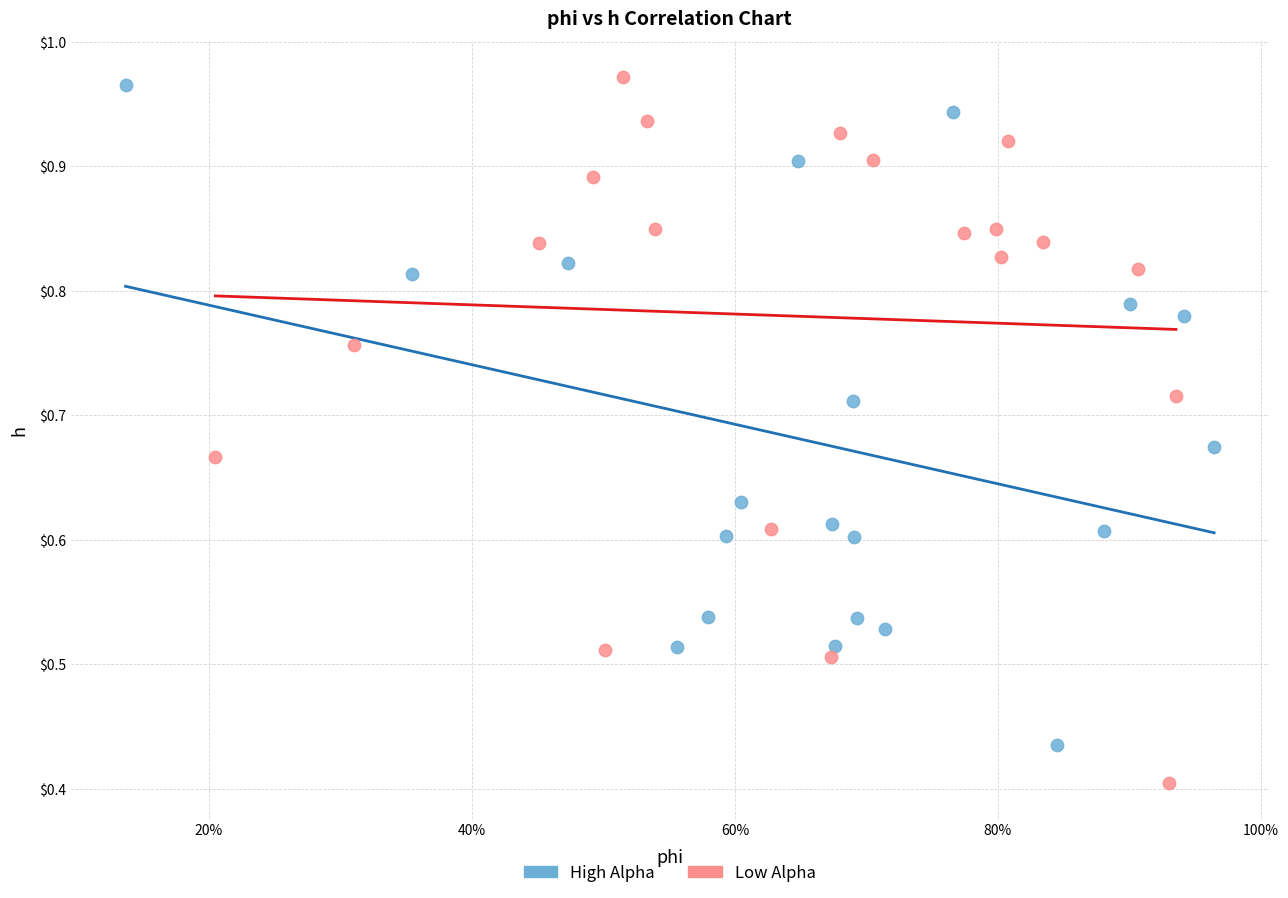

Which series reaches the minimum Y coordinate?

Low Alpha